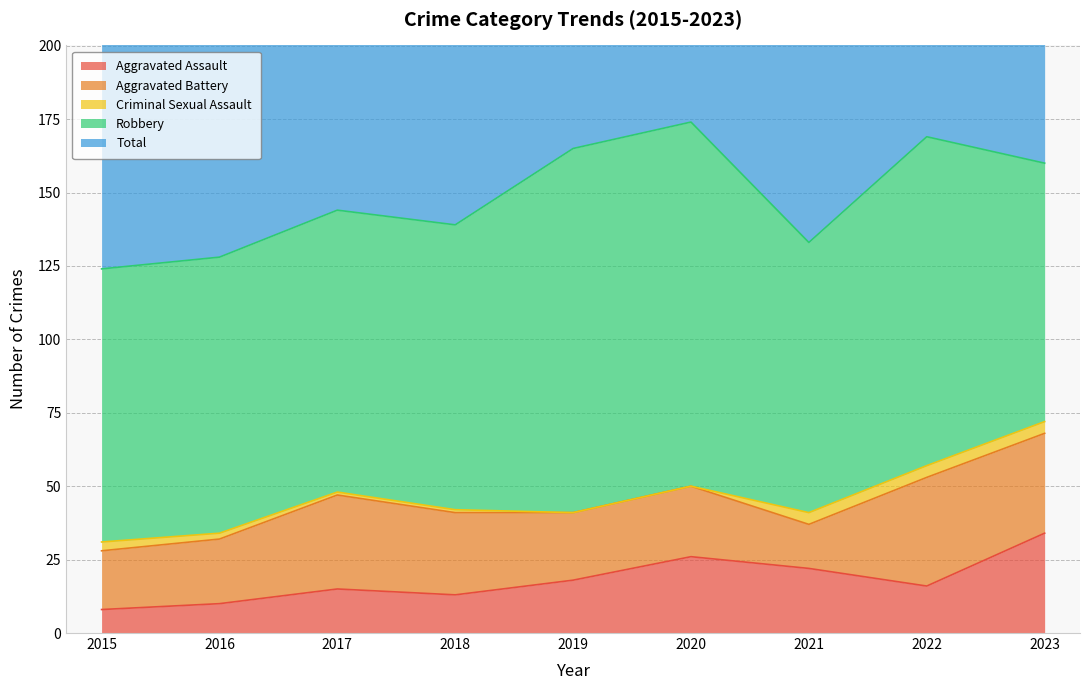

The value of Criminal Sexual Assault at 2023 is 4. True or false?

True